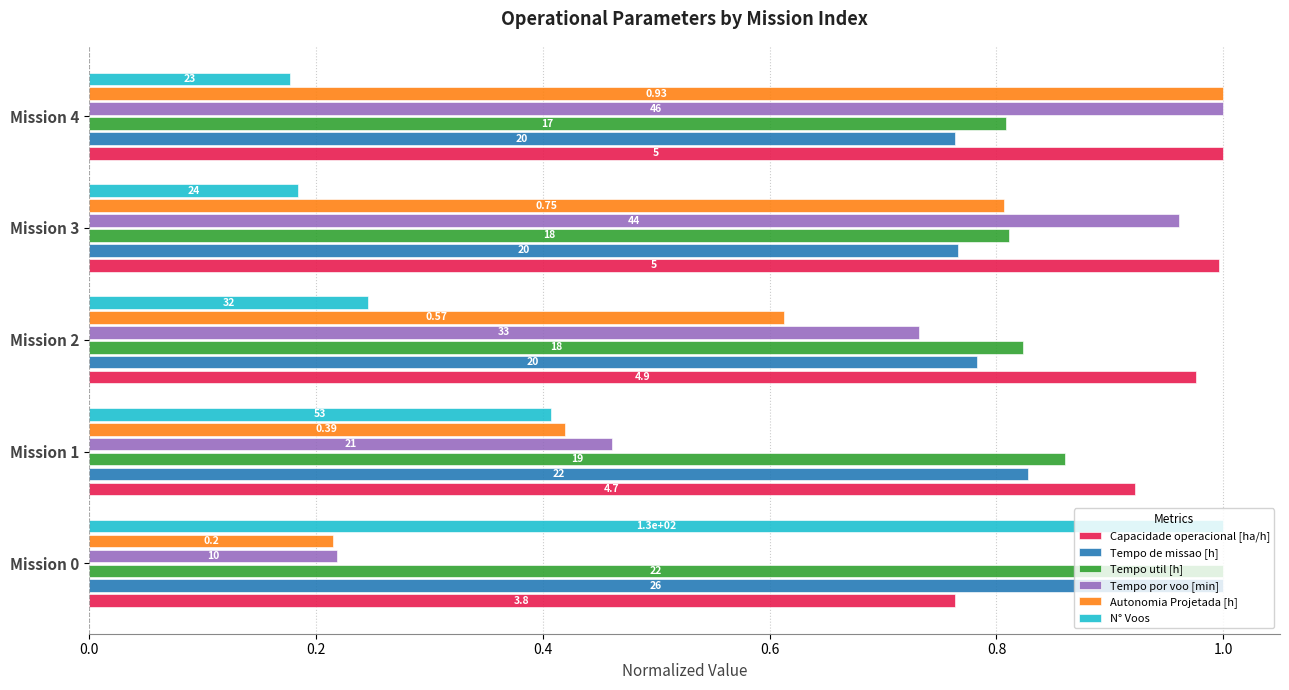

What are all the series names shown in the legend?

Capacidade operacional [ha/h], Tempo de missao [h], Tempo util [h], Tempo por voo [min], Autonomia Projetada [h], N° Voos